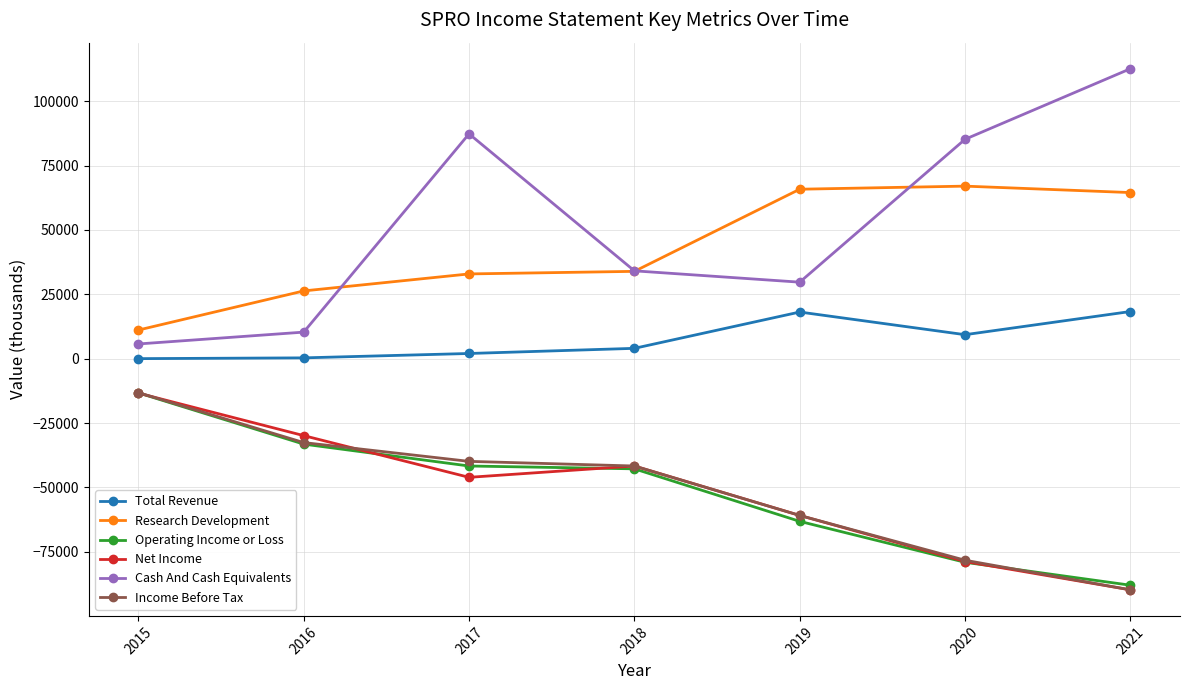

Count the Net Income values in the range -78800 to -29900.

5